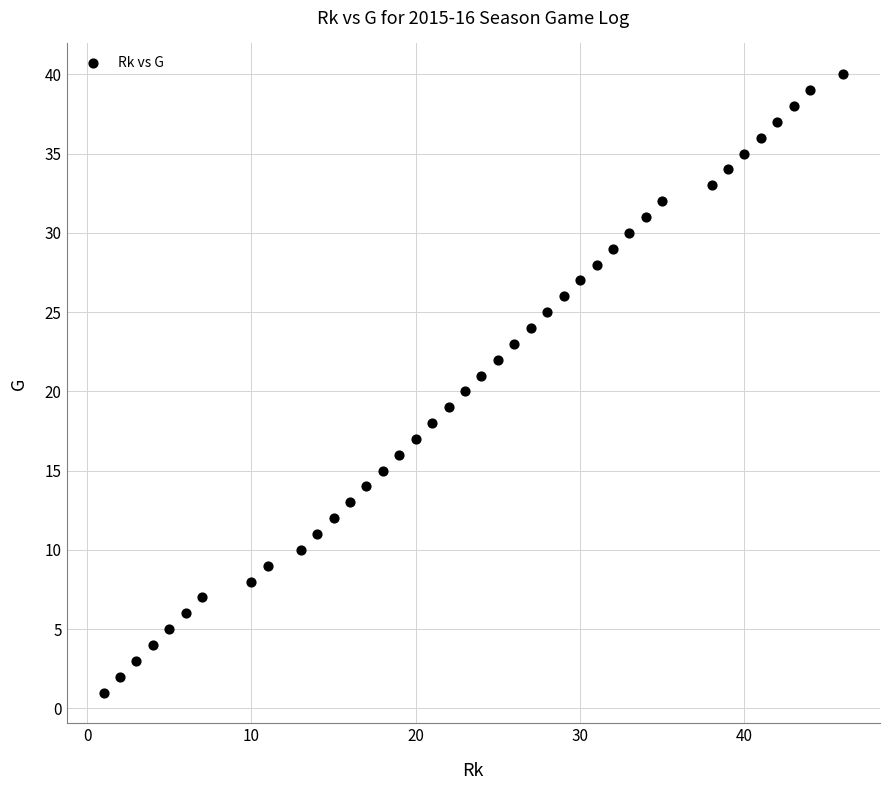

What is the range of X values (max minus min)?

45